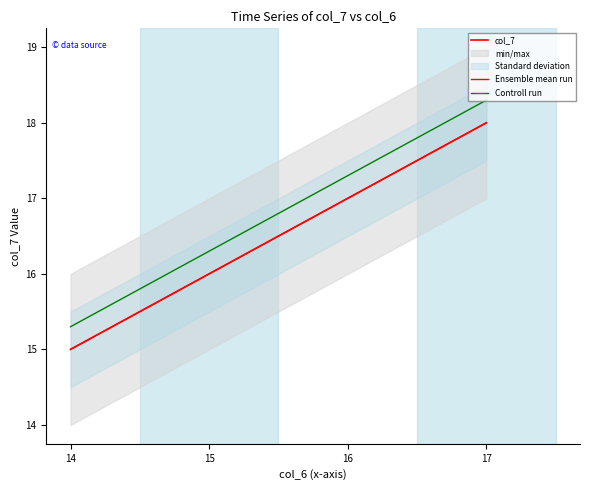

What is the spread (max minus min) of values at 16?

0.3